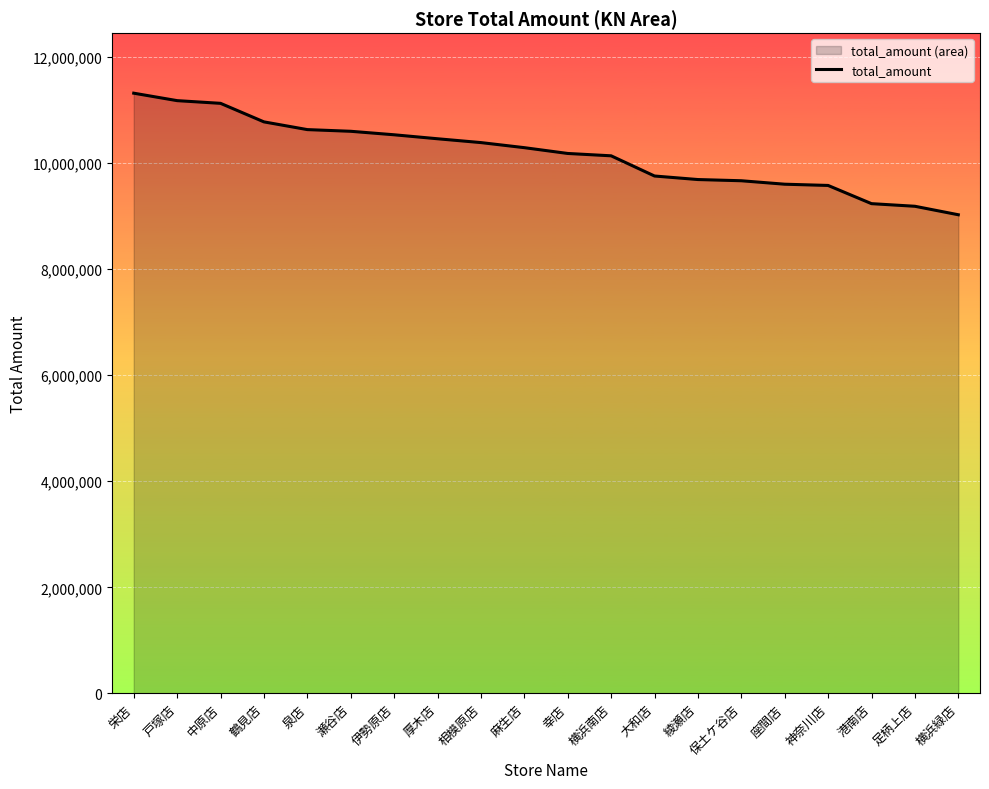

How many data points are less than 10292401?

10